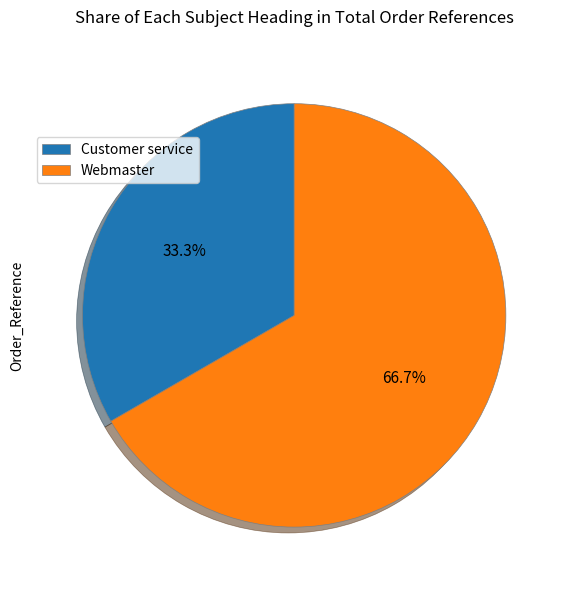

Which category has the biggest portion of the pie?

Webmaster